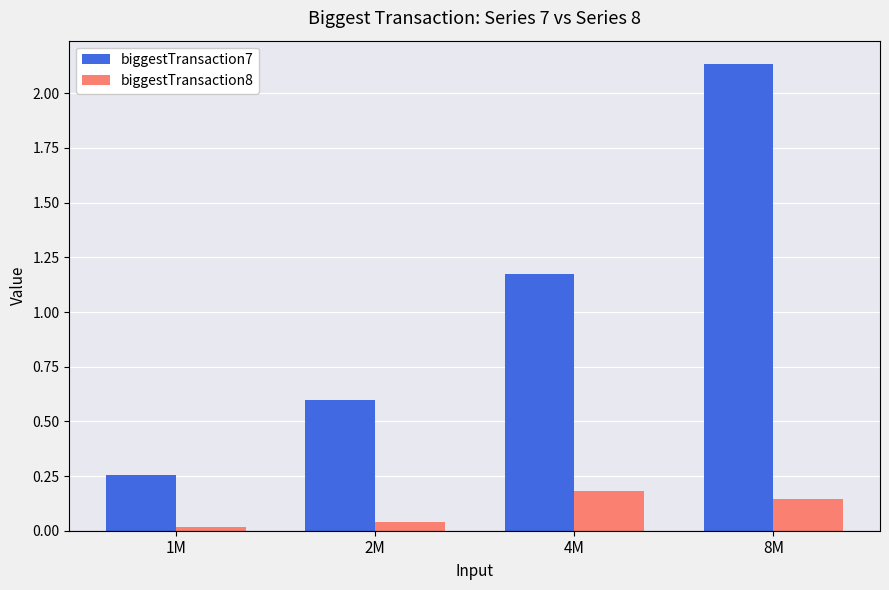

Is the value of biggestTransaction8 at 8M greater than the value of biggestTransaction7 at 8M?

No